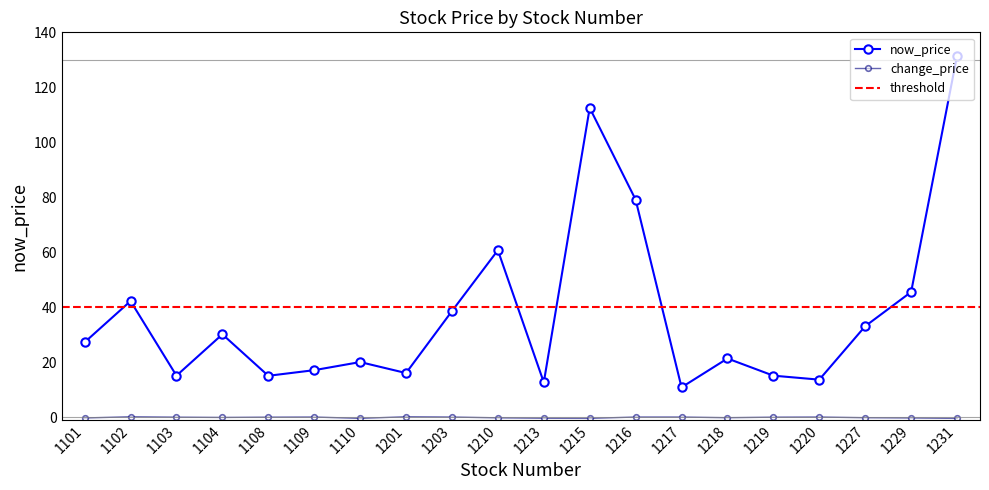

Which series changed the most between 1215 and 1219?

now_price